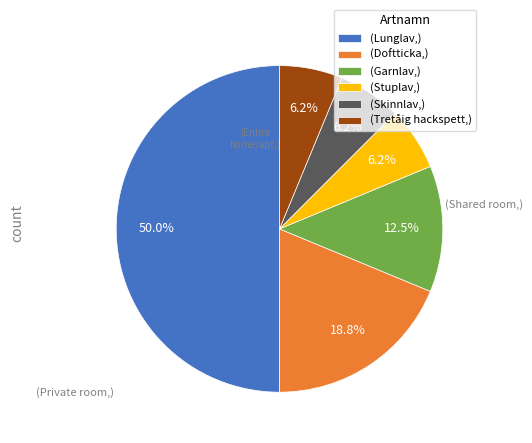

Does (Tretåig hackspett,) account for over 50% of the chart?

No